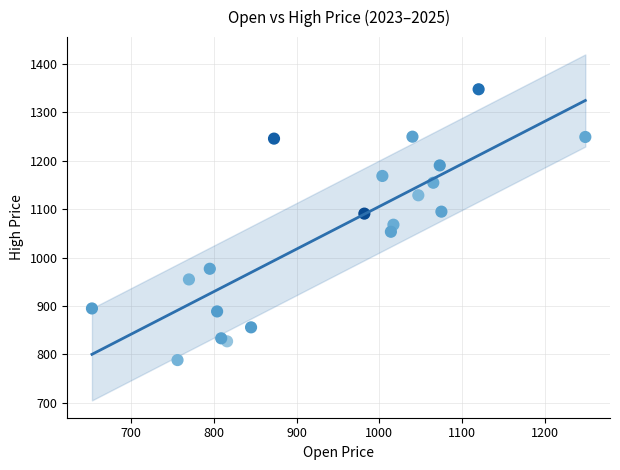

What is the range of Y values (max minus min)?

559.8